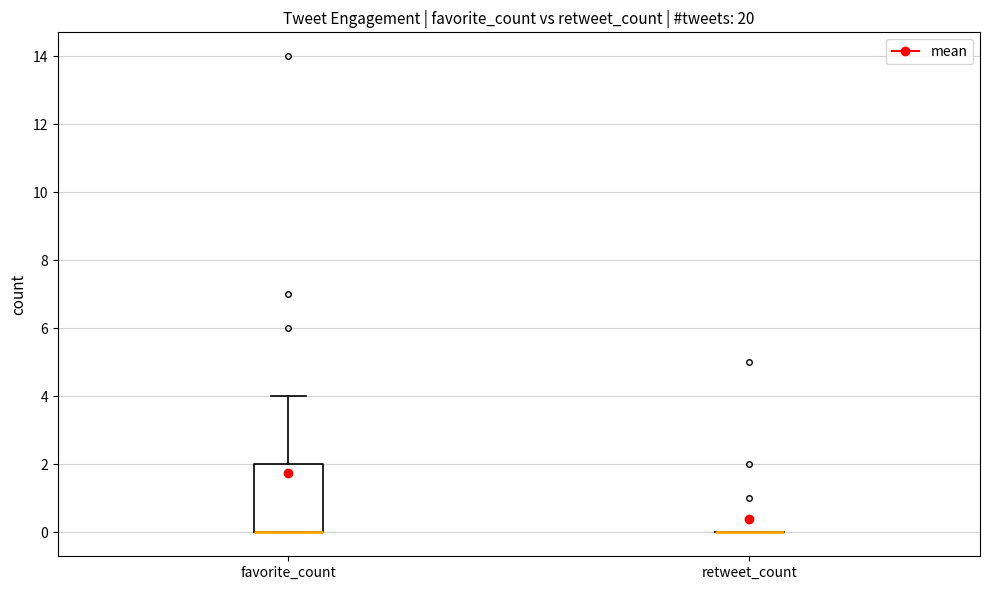

Comparing the boxes themselves (not the whiskers), which one is the tallest?

favorite_count